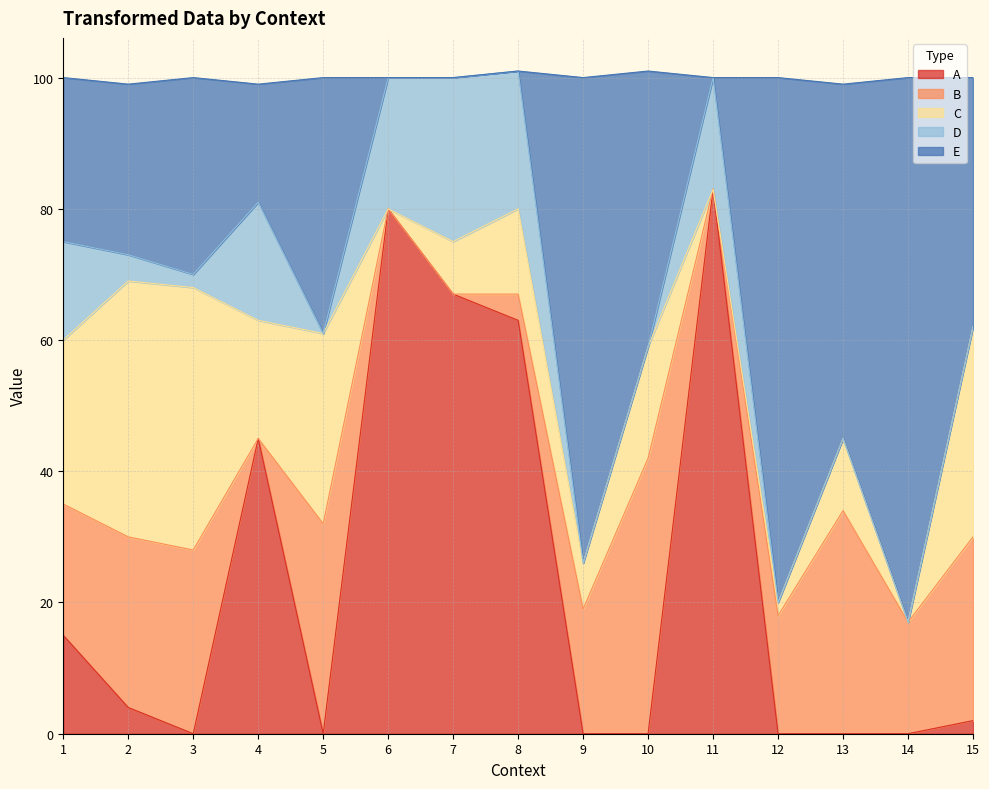

At which category is the sum across all series the highest?

8